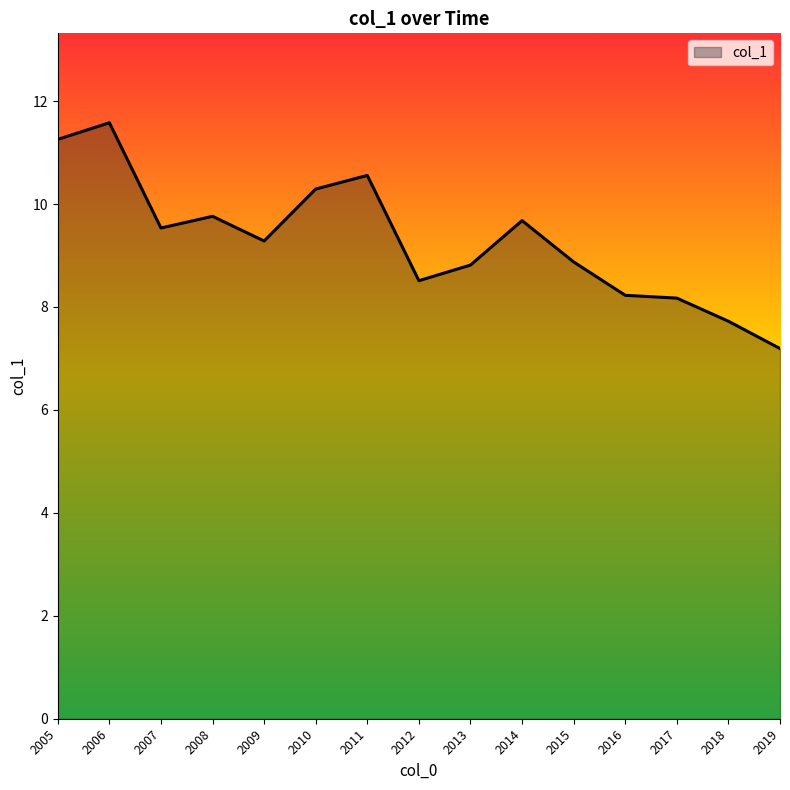

What value does the data have at 2015?

8.9